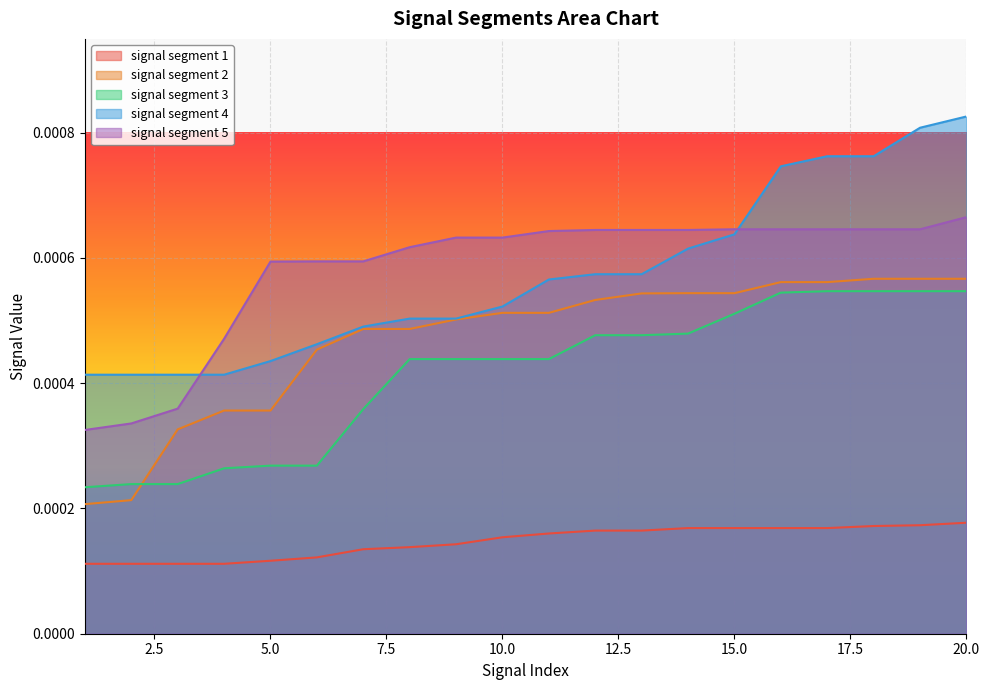

Is the value of signal segment 3 at 4 greater than the value of signal segment 5 at 20?

No